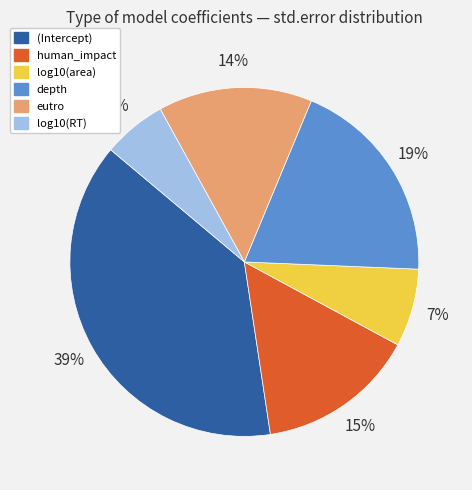

Count the number of slices in the pie.

6